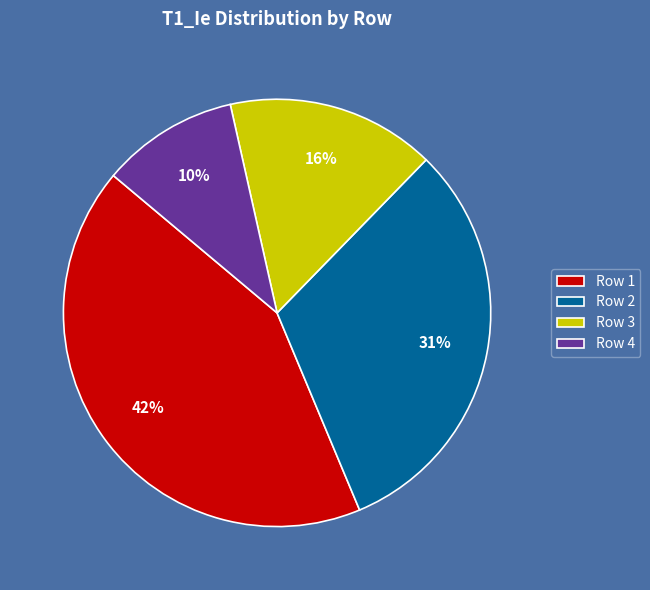

What percentage is the Row 2 slice, to the nearest percent?

31%